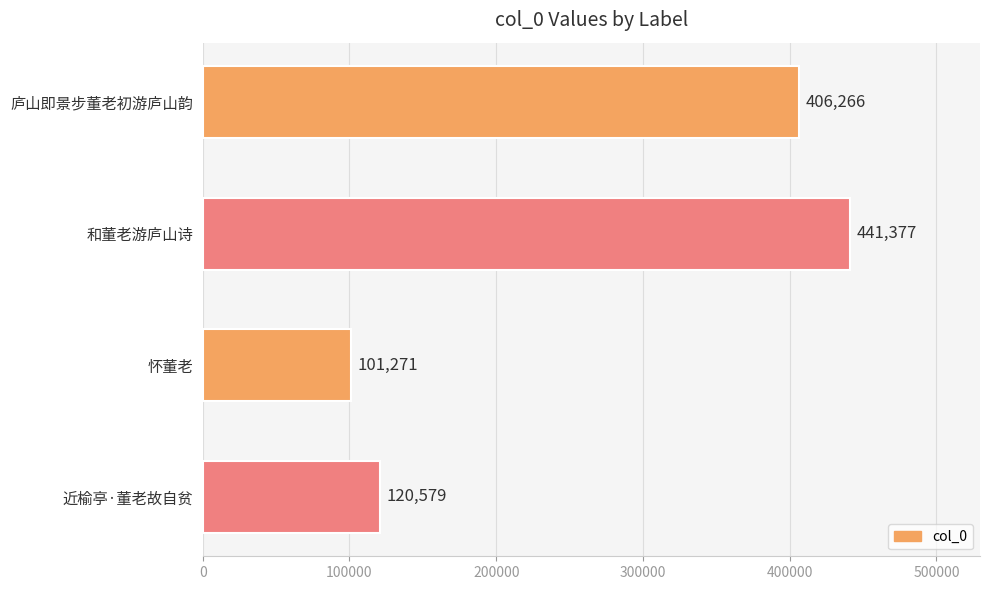

The chart shows a value of 441377 at 和董老游庐山诗. True or false?

True